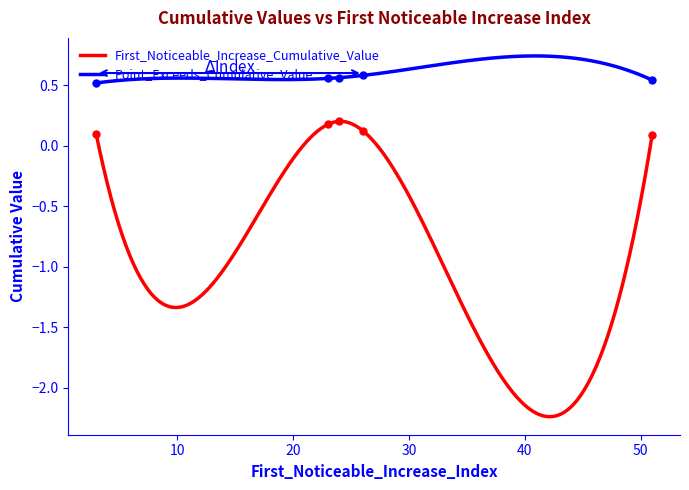

What is the value of the Point_Exceeds_Cumulative_Value point at the 3rd from the left?

0.6